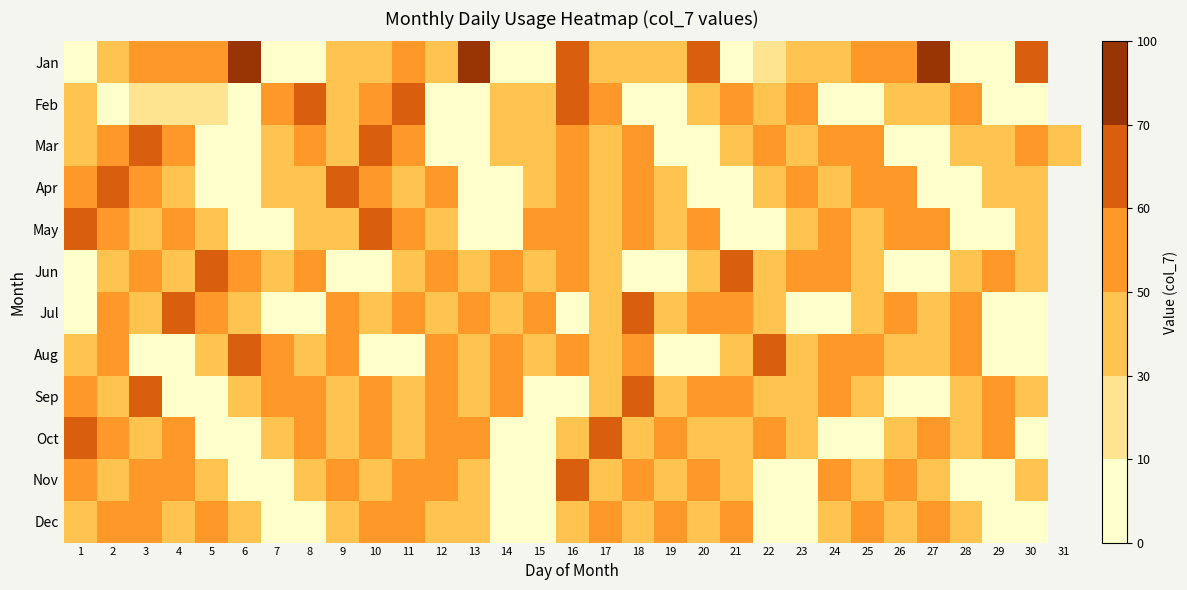

Which series has the widest spread of values?

Jan